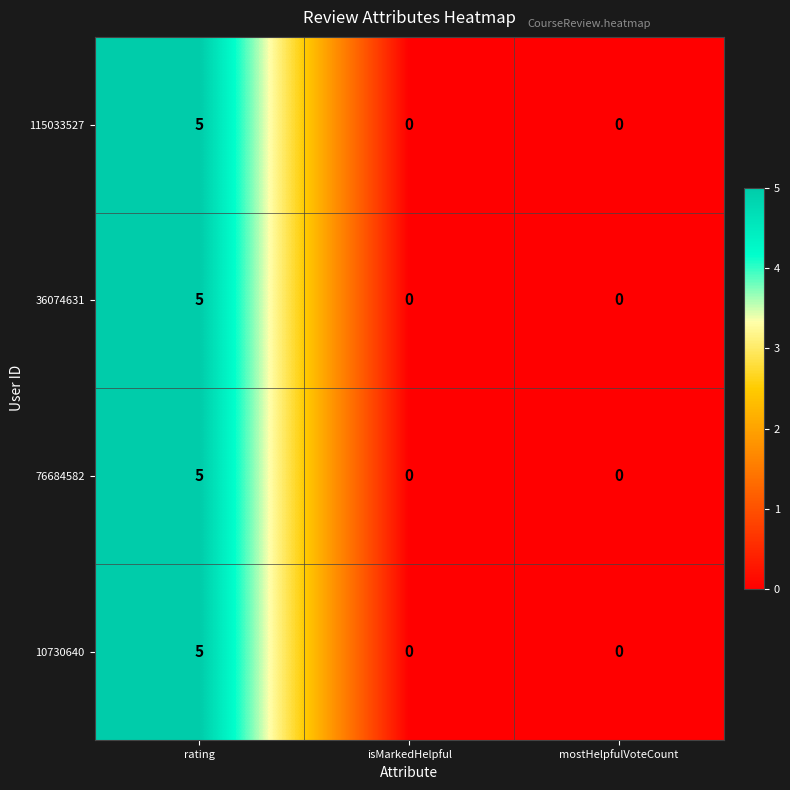

At how many categories does at least one series exceed 4?

1